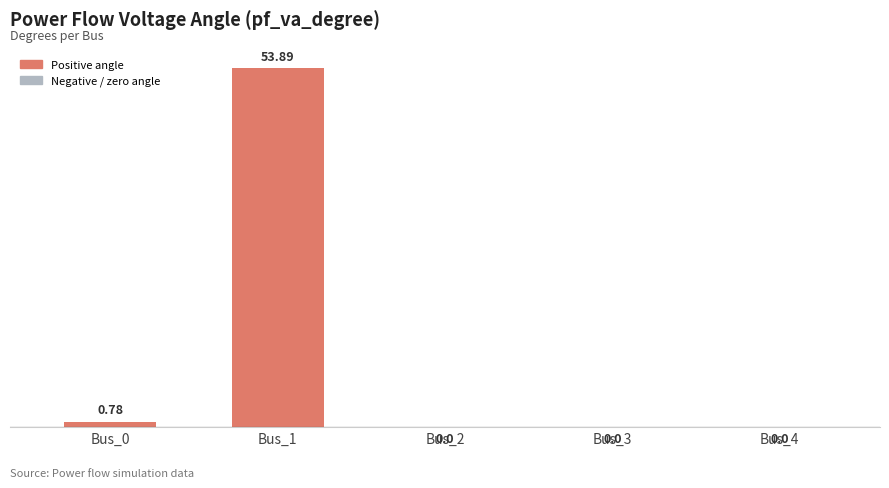

What is the sum of all values?

54.7